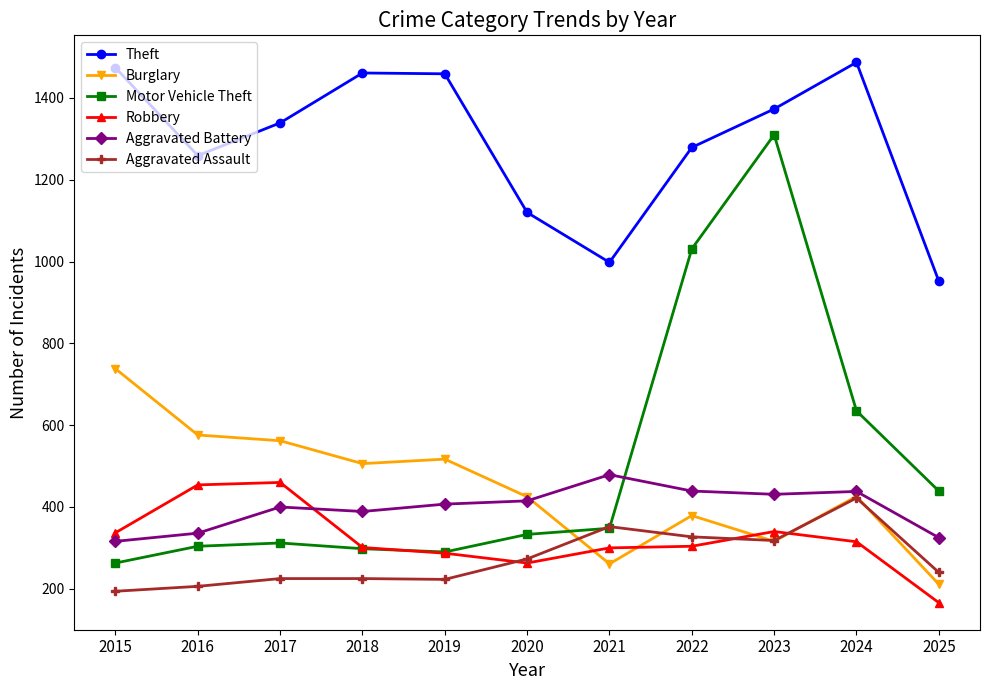

What is the sum of the Motor Vehicle Theft values at 2021 and 2023?

1658